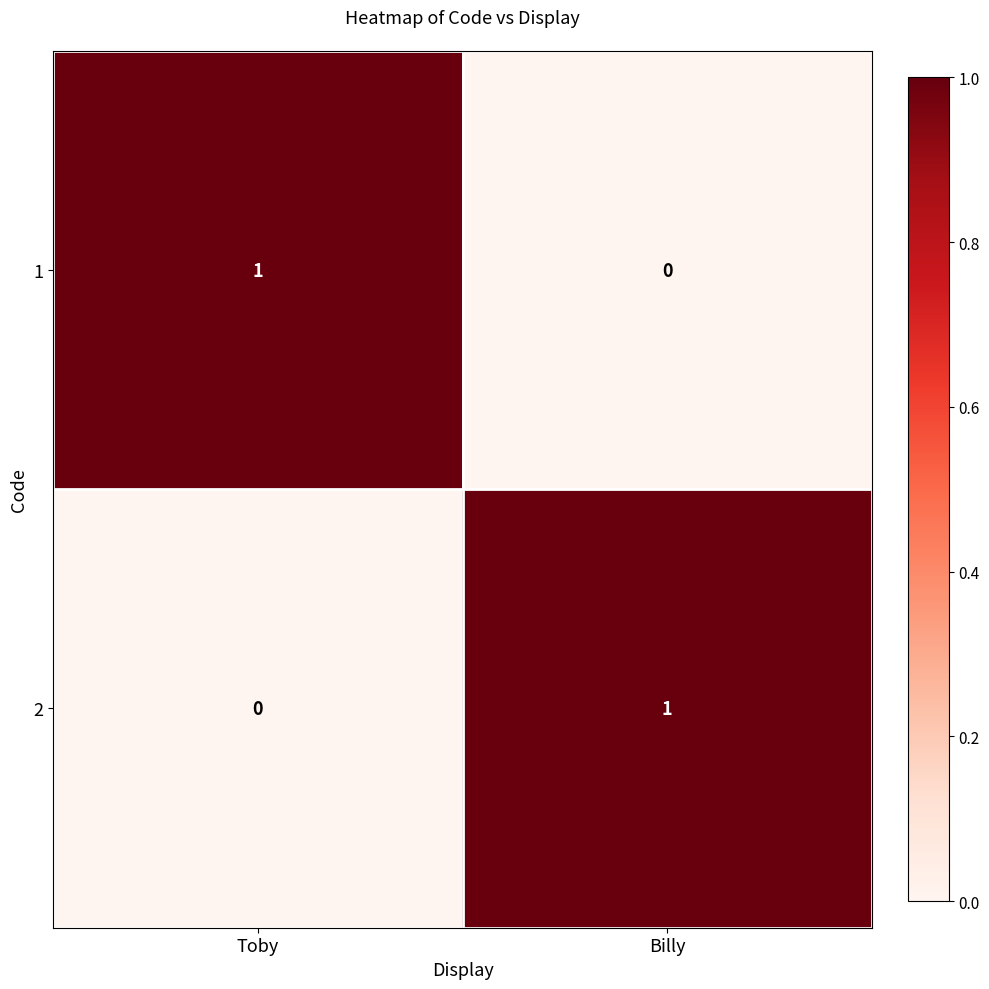

Where is 1 nearest to the value 0?

Billy